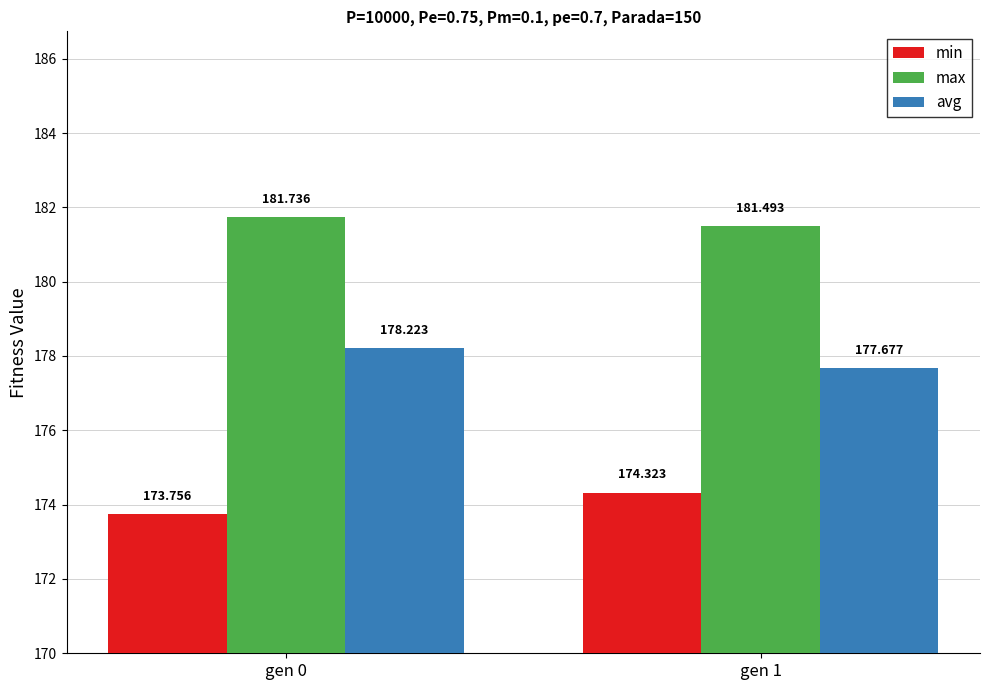

At which label does avg first exceed 178?

gen 0